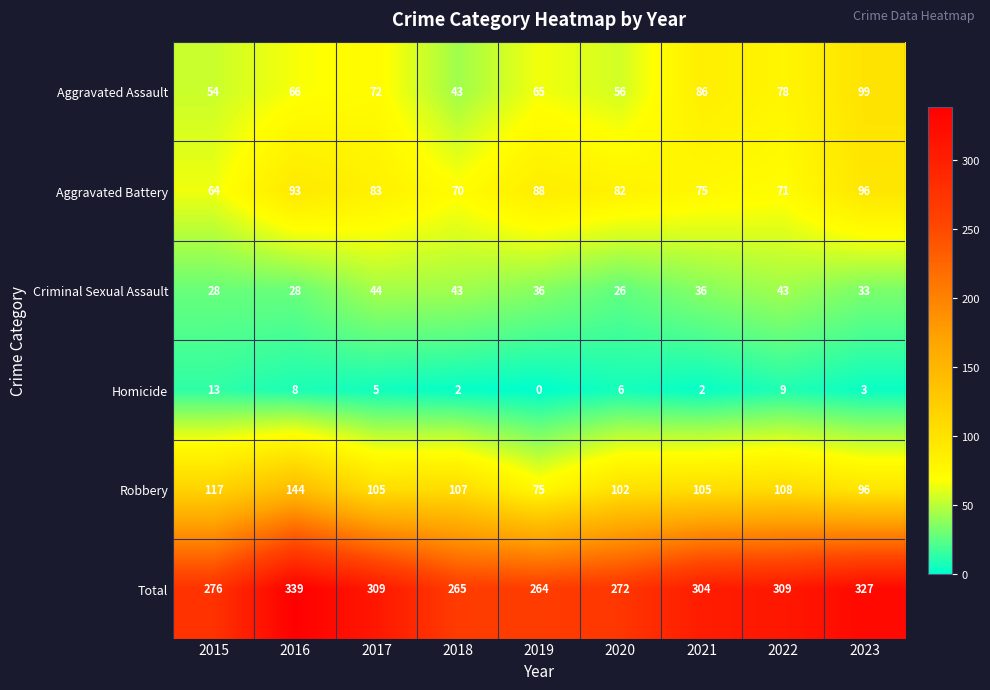

At which label is Aggravated Assault closest to 71?

2017